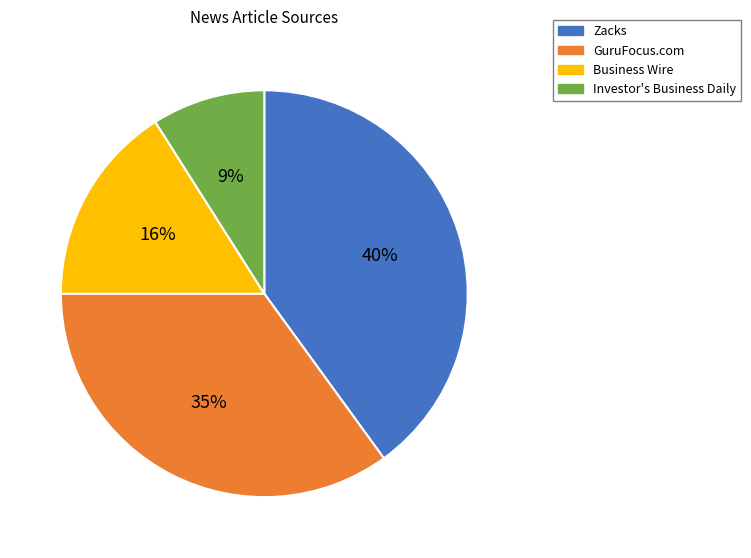

Combined, do Investor's Business Daily and Zacks account for over 50%?

No